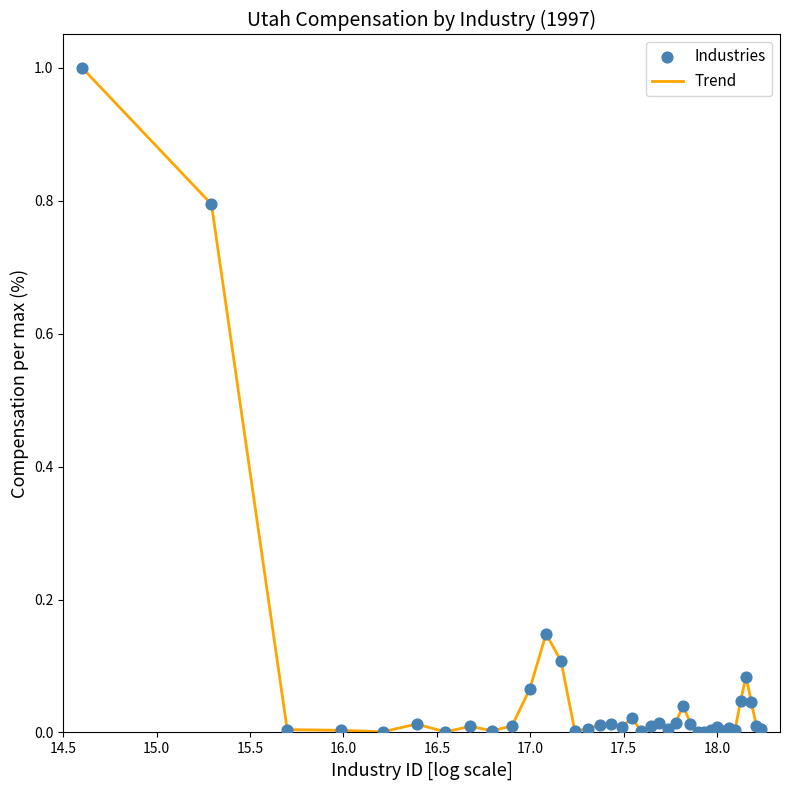

What is the difference between the maximum and minimum values?

1.0